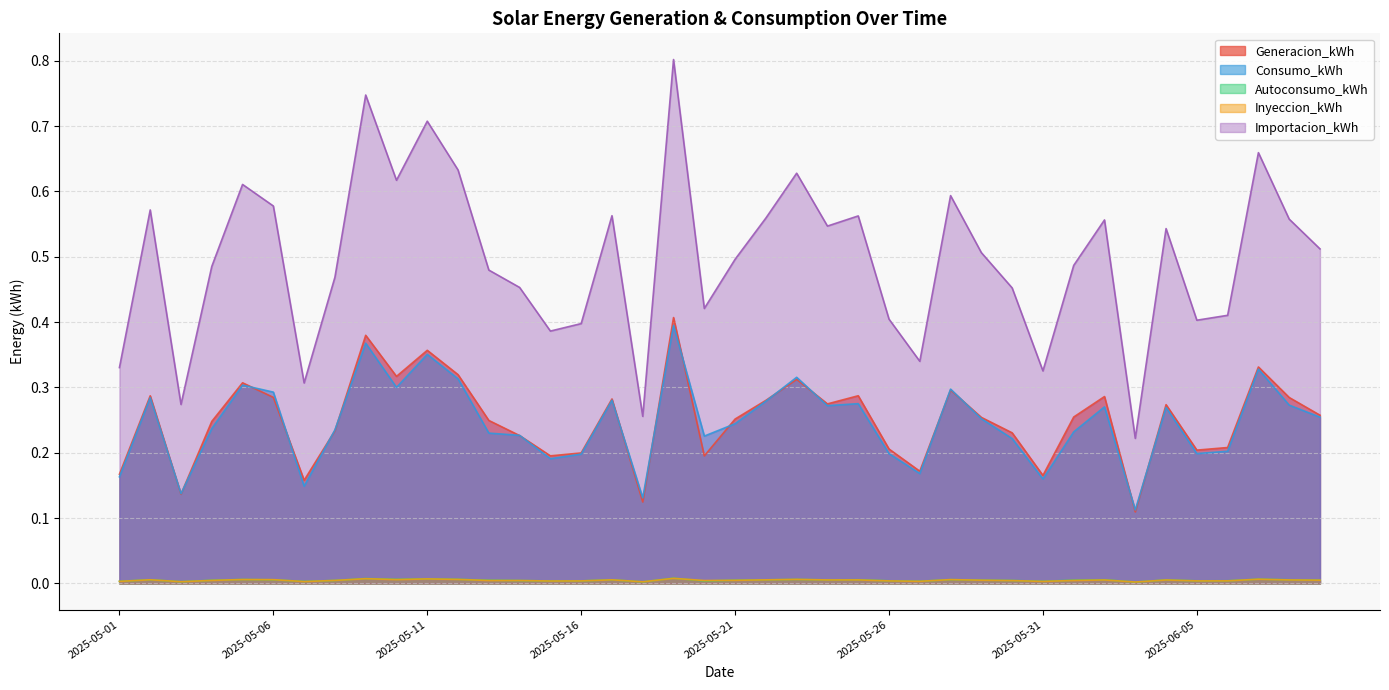

True or false: Consumo_kWh and Autoconsumo_kWh intersect in this chart.

False